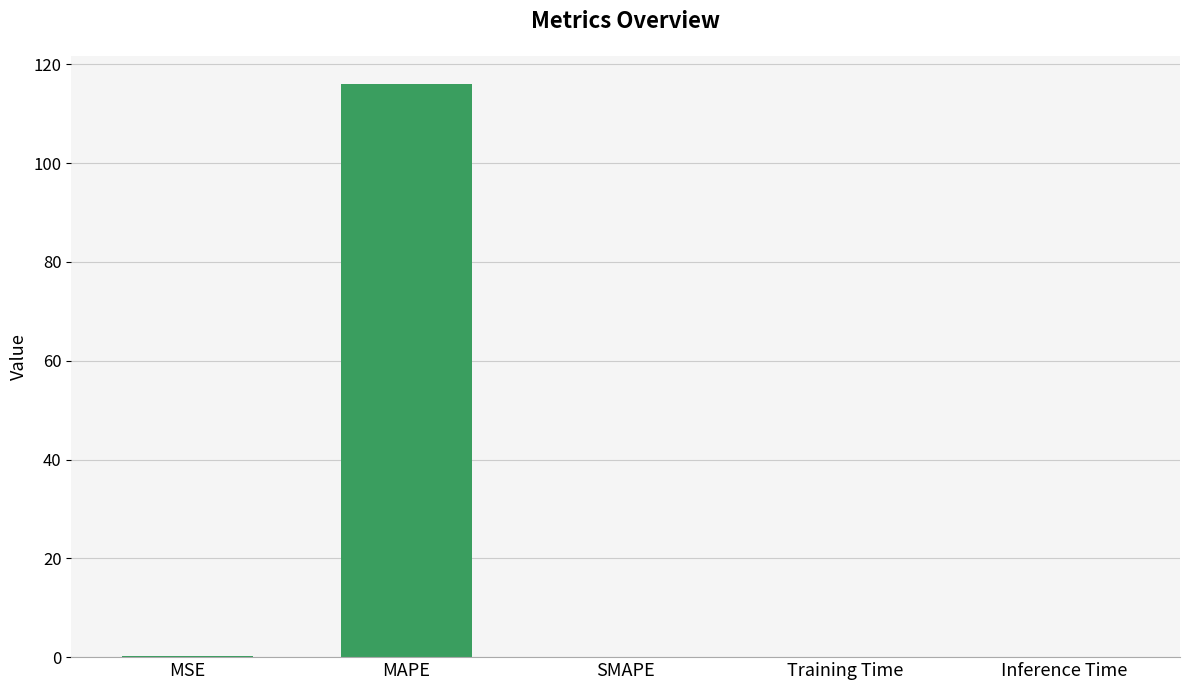

Does the chart contain stacked bars?

No